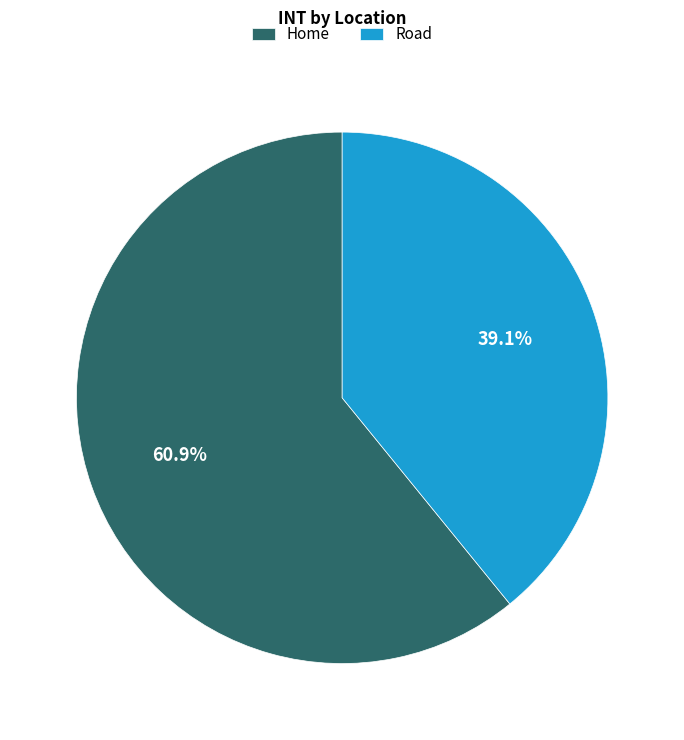

How many segments does this pie chart have?

2